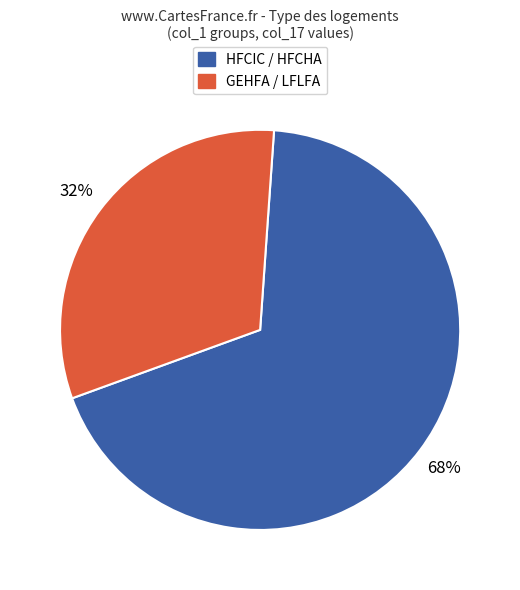

To the nearest percent, what is the average slice percentage?

50%